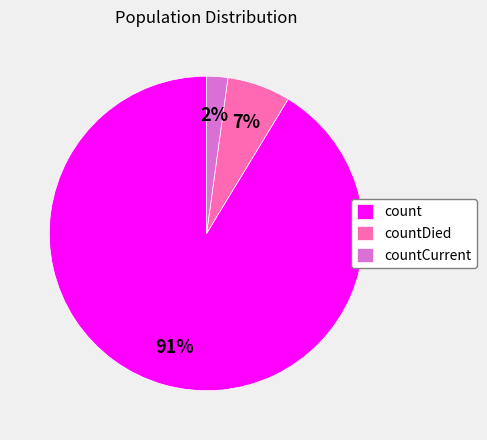

Between countCurrent and count, which is larger?

count